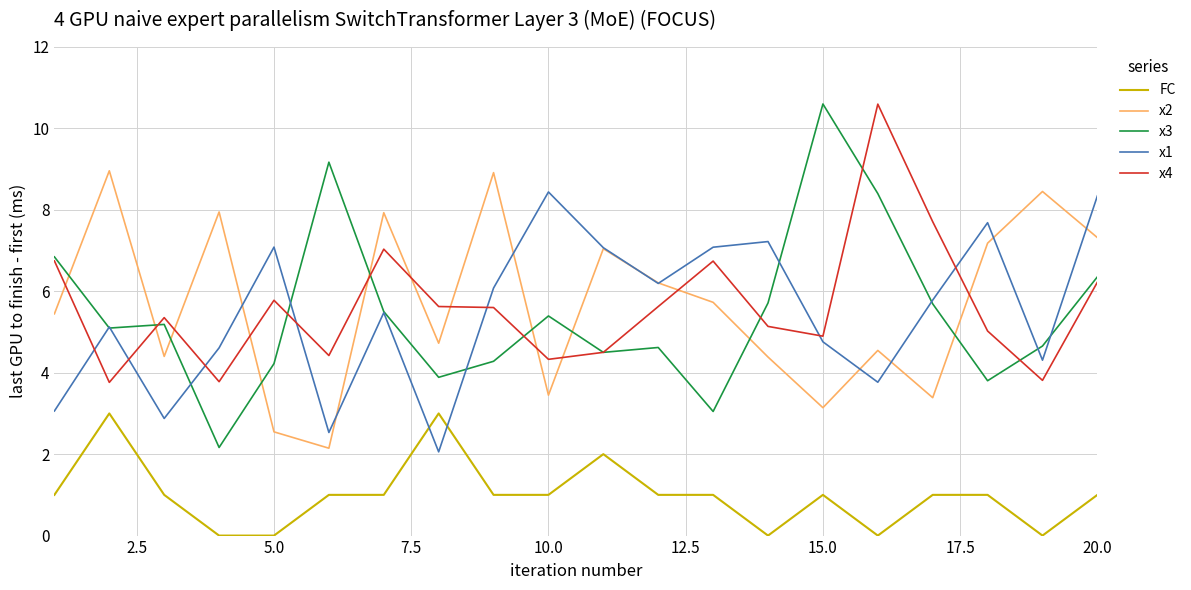

True or false: x2 and FC cross at least once.

False